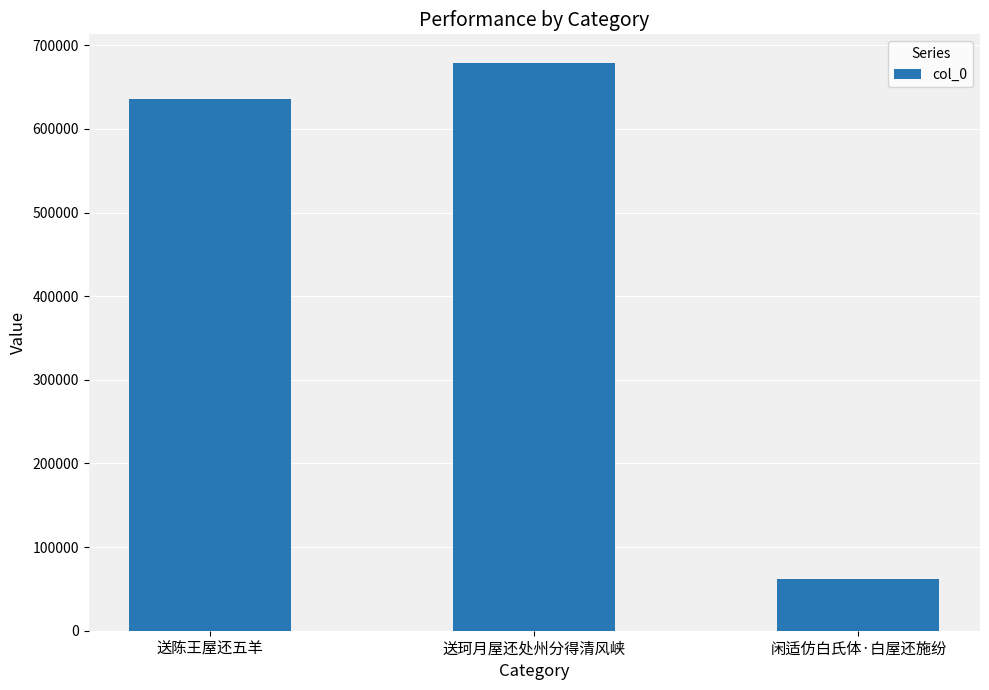

What position from the right is 闲适仿白氏体·白屋还施纷?

1